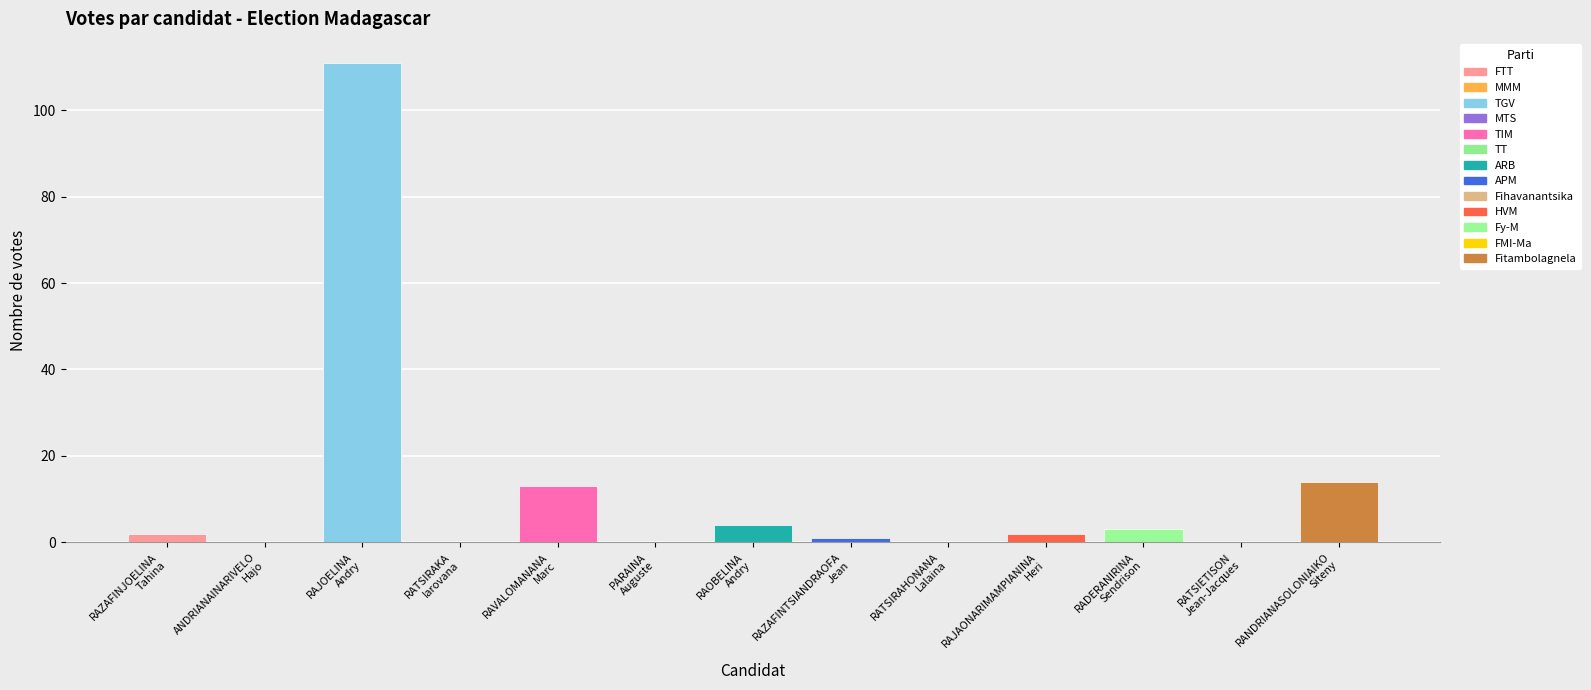

Between 9 and 2, which is larger?

2